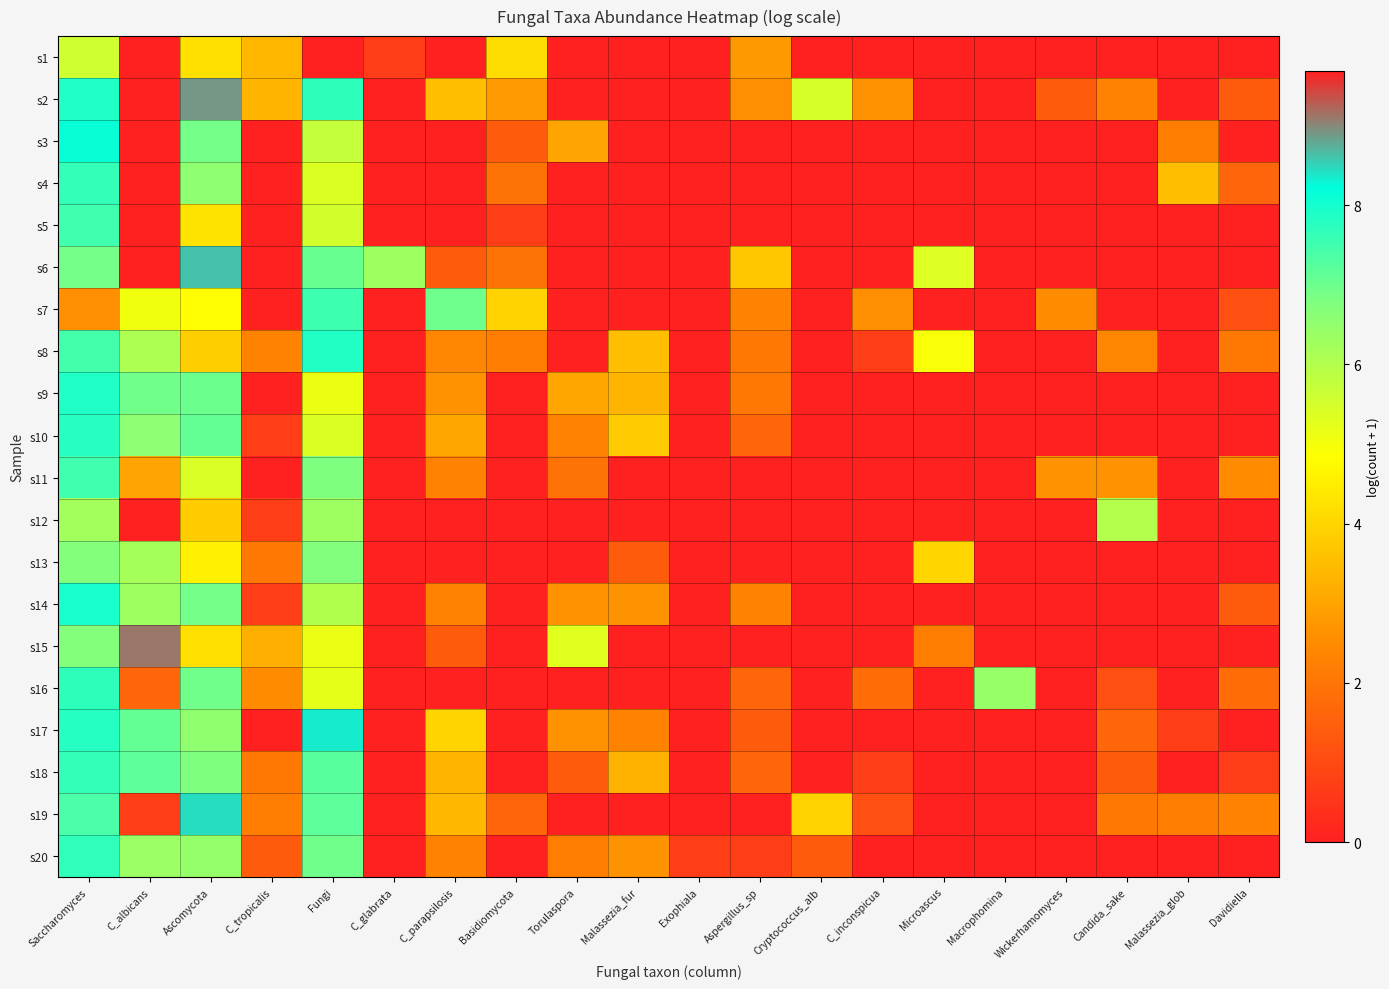

Reading left to right, transcribe all the data shown in this chart.

s1: Saccharomyces=5.6	C_albicans=0.0	Ascomycota=4.2	C_tropicalis=3.4	Fungi=9.7	C_glabrata=0.7	C_parapsilosis=0.0	Basidiomycota=4.1	Torulaspora=0.0	Malassezia_fur=0.0	Exophiala=0.0	Aspergillus_sp=2.8	Cryptococcus_alb=0.0	C_inconspicua=0.0	Microascus=0.0	Macrophomina=0.0	Wickerhamomyces=0.0	Candida_sake=0.0	Malassezia_glob=0.0	Davidiella=0.0
s2: Saccharomyces=7.9	C_albicans=0.0	Ascomycota=8.9	C_tropicalis=3.4	Fungi=7.7	C_glabrata=0.0	C_parapsilosis=3.5	Basidiomycota=2.8	Torulaspora=0.0	Malassezia_fur=0.0	Exophiala=0.0	Aspergillus_sp=2.6	Cryptococcus_alb=5.5	C_inconspicua=2.6	Microascus=0.0	Macrophomina=0.0	Wickerhamomyces=1.4	Candida_sake=2.3	Malassezia_glob=0.0	Davidiella=1.4
s3: Saccharomyces=8.1	C_albicans=0.0	Ascomycota=6.9	C_tropicalis=0.0	Fungi=5.7	C_glabrata=0.0	C_parapsilosis=0.0	Basidiomycota=1.4	Torulaspora=3.0	Malassezia_fur=0.0	Exophiala=0.0	Aspergillus_sp=0.0	Cryptococcus_alb=0.0	C_inconspicua=0.0	Microascus=0.0	Macrophomina=0.0	Wickerhamomyces=0.0	Candida_sake=0.0	Malassezia_glob=2.2	Davidiella=0.0
s4: Saccharomyces=7.6	C_albicans=0.0	Ascomycota=6.6	C_tropicalis=0.0	Fungi=5.4	C_glabrata=0.0	C_parapsilosis=0.0	Basidiomycota=1.9	Torulaspora=0.0	Malassezia_fur=0.0	Exophiala=0.0	Aspergillus_sp=0.0	Cryptococcus_alb=0.0	C_inconspicua=0.0	Microascus=0.0	Macrophomina=0.0	Wickerhamomyces=0.0	Candida_sake=0.0	Malassezia_glob=3.6	Davidiella=1.6
s5: Saccharomyces=7.5	C_albicans=0.0	Ascomycota=4.3	C_tropicalis=0.0	Fungi=5.5	C_glabrata=0.0	C_parapsilosis=0.0	Basidiomycota=0.7	Torulaspora=0.0	Malassezia_fur=0.0	Exophiala=0.0	Aspergillus_sp=0.0	Cryptococcus_alb=0.0	C_inconspicua=0.0	Microascus=0.0	Macrophomina=0.0	Wickerhamomyces=0.0	Candida_sake=0.0	Malassezia_glob=0.0	Davidiella=0.0
s6: Saccharomyces=6.9	C_albicans=0.0	Ascomycota=8.6	C_tropicalis=0.0	Fungi=7.1	C_glabrata=6.3	C_parapsilosis=1.4	Basidiomycota=1.9	Torulaspora=0.0	Malassezia_fur=0.0	Exophiala=0.0	Aspergillus_sp=3.7	Cryptococcus_alb=0.0	C_inconspicua=0.0	Microascus=5.3	Macrophomina=0.0	Wickerhamomyces=0.0	Candida_sake=0.0	Malassezia_glob=0.0	Davidiella=0.0
s7: Saccharomyces=2.6	C_albicans=5.0	Ascomycota=4.8	C_tropicalis=0.0	Fungi=7.5	C_glabrata=0.0	C_parapsilosis=7.0	Basidiomycota=4.0	Torulaspora=0.0	Malassezia_fur=0.0	Exophiala=0.0	Aspergillus_sp=2.3	Cryptococcus_alb=0.0	C_inconspicua=2.6	Microascus=0.0	Macrophomina=0.0	Wickerhamomyces=2.5	Candida_sake=0.0	Malassezia_glob=0.0	Davidiella=1.1
s8: Saccharomyces=7.5	C_albicans=6.1	Ascomycota=3.9	C_tropicalis=2.3	Fungi=7.8	C_glabrata=0.0	C_parapsilosis=2.4	Basidiomycota=2.2	Torulaspora=0.0	Malassezia_fur=3.5	Exophiala=0.0	Aspergillus_sp=2.1	Cryptococcus_alb=0.0	C_inconspicua=0.7	Microascus=5.0	Macrophomina=0.0	Wickerhamomyces=0.0	Candida_sake=2.4	Malassezia_glob=0.0	Davidiella=2.1
s9: Saccharomyces=7.9	C_albicans=7.0	Ascomycota=7.0	C_tropicalis=0.0	Fungi=5.1	C_glabrata=0.0	C_parapsilosis=2.6	Basidiomycota=0.0	Torulaspora=3.0	Malassezia_fur=3.3	Exophiala=0.0	Aspergillus_sp=2.1	Cryptococcus_alb=0.0	C_inconspicua=0.0	Microascus=0.0	Macrophomina=0.0	Wickerhamomyces=0.0	Candida_sake=0.0	Malassezia_glob=0.0	Davidiella=0.0
s10: Saccharomyces=7.8	C_albicans=6.6	Ascomycota=7.1	C_tropicalis=0.7	Fungi=5.4	C_glabrata=0.0	C_parapsilosis=3.0	Basidiomycota=0.0	Torulaspora=2.3	Malassezia_fur=3.8	Exophiala=0.0	Aspergillus_sp=1.6	Cryptococcus_alb=0.0	C_inconspicua=0.0	Microascus=0.0	Macrophomina=0.0	Wickerhamomyces=0.0	Candida_sake=0.0	Malassezia_glob=0.0	Davidiella=0.0
s11: Saccharomyces=7.5	C_albicans=3.0	Ascomycota=5.4	C_tropicalis=0.0	Fungi=6.8	C_glabrata=0.0	C_parapsilosis=2.3	Basidiomycota=0.0	Torulaspora=1.9	Malassezia_fur=0.0	Exophiala=0.0	Aspergillus_sp=0.0	Cryptococcus_alb=0.0	C_inconspicua=0.0	Microascus=0.0	Macrophomina=0.0	Wickerhamomyces=2.6	Candida_sake=2.6	Malassezia_glob=0.0	Davidiella=2.5
s12: Saccharomyces=6.2	C_albicans=0.0	Ascomycota=3.8	C_tropicalis=0.7	Fungi=6.3	C_glabrata=0.0	C_parapsilosis=0.0	Basidiomycota=0.0	Torulaspora=0.0	Malassezia_fur=0.0	Exophiala=0.0	Aspergillus_sp=0.0	Cryptococcus_alb=0.0	C_inconspicua=0.0	Microascus=0.0	Macrophomina=0.0	Wickerhamomyces=0.0	Candida_sake=6.0	Malassezia_glob=0.0	Davidiella=0.0
s13: Saccharomyces=6.7	C_albicans=6.2	Ascomycota=4.6	C_tropicalis=2.1	Fungi=6.7	C_glabrata=0.0	C_parapsilosis=0.0	Basidiomycota=0.0	Torulaspora=0.0	Malassezia_fur=1.4	Exophiala=0.0	Aspergillus_sp=0.0	Cryptococcus_alb=0.0	C_inconspicua=0.0	Microascus=4.0	Macrophomina=0.0	Wickerhamomyces=0.0	Candida_sake=0.0	Malassezia_glob=0.0	Davidiella=0.0
s14: Saccharomyces=8.0	C_albicans=6.3	Ascomycota=6.9	C_tropicalis=0.7	Fungi=6.0	C_glabrata=0.0	C_parapsilosis=2.3	Basidiomycota=0.0	Torulaspora=2.6	Malassezia_fur=2.6	Exophiala=0.0	Aspergillus_sp=2.3	Cryptococcus_alb=0.0	C_inconspicua=0.0	Microascus=0.0	Macrophomina=0.0	Wickerhamomyces=0.0	Candida_sake=0.0	Malassezia_glob=0.0	Davidiella=1.4
s15: Saccharomyces=6.7	C_albicans=9.1	Ascomycota=4.2	C_tropicalis=3.2	Fungi=5.2	C_glabrata=0.0	C_parapsilosis=1.4	Basidiomycota=0.0	Torulaspora=5.3	Malassezia_fur=0.0	Exophiala=0.0	Aspergillus_sp=0.0	Cryptococcus_alb=0.0	C_inconspicua=0.0	Microascus=2.2	Macrophomina=0.0	Wickerhamomyces=0.0	Candida_sake=0.0	Malassezia_glob=0.0	Davidiella=0.0
s16: Saccharomyces=7.7	C_albicans=1.6	Ascomycota=6.9	C_tropicalis=2.5	Fungi=5.2	C_glabrata=0.0	C_parapsilosis=0.0	Basidiomycota=0.0	Torulaspora=0.0	Malassezia_fur=0.0	Exophiala=0.0	Aspergillus_sp=1.6	Cryptococcus_alb=0.0	C_inconspicua=1.8	Microascus=0.0	Macrophomina=6.4	Wickerhamomyces=0.0	Candida_sake=1.1	Malassezia_glob=0.0	Davidiella=1.8
s17: Saccharomyces=7.8	C_albicans=7.1	Ascomycota=6.5	C_tropicalis=0.0	Fungi=8.3	C_glabrata=0.0	C_parapsilosis=4.0	Basidiomycota=0.0	Torulaspora=2.6	Malassezia_fur=2.3	Exophiala=0.0	Aspergillus_sp=1.4	Cryptococcus_alb=0.0	C_inconspicua=0.0	Microascus=0.0	Macrophomina=0.0	Wickerhamomyces=0.0	Candida_sake=1.6	Malassezia_glob=0.7	Davidiella=0.0
s18: Saccharomyces=7.6	C_albicans=7.2	Ascomycota=6.8	C_tropicalis=2.1	Fungi=7.2	C_glabrata=0.0	C_parapsilosis=3.3	Basidiomycota=0.0	Torulaspora=1.4	Malassezia_fur=3.3	Exophiala=0.0	Aspergillus_sp=1.6	Cryptococcus_alb=0.0	C_inconspicua=0.7	Microascus=0.0	Macrophomina=0.0	Wickerhamomyces=0.0	Candida_sake=1.4	Malassezia_glob=0.0	Davidiella=0.7
s19: Saccharomyces=7.4	C_albicans=0.7	Ascomycota=8.4	C_tropicalis=2.2	Fungi=7.2	C_glabrata=0.0	C_parapsilosis=3.4	Basidiomycota=1.6	Torulaspora=0.0	Malassezia_fur=0.0	Exophiala=0.0	Aspergillus_sp=0.0	Cryptococcus_alb=4.0	C_inconspicua=1.1	Microascus=0.0	Macrophomina=0.0	Wickerhamomyces=0.0	Candida_sake=2.1	Malassezia_glob=2.2	Davidiella=2.3
s20: Saccharomyces=7.7	C_albicans=6.4	Ascomycota=6.4	C_tropicalis=1.4	Fungi=7.0	C_glabrata=0.0	C_parapsilosis=2.3	Basidiomycota=0.0	Torulaspora=2.2	Malassezia_fur=2.6	Exophiala=0.7	Aspergillus_sp=0.7	Cryptococcus_alb=1.4	C_inconspicua=0.0	Microascus=0.0	Macrophomina=0.0	Wickerhamomyces=0.0	Candida_sake=0.0	Malassezia_glob=0.0	Davidiella=0.0